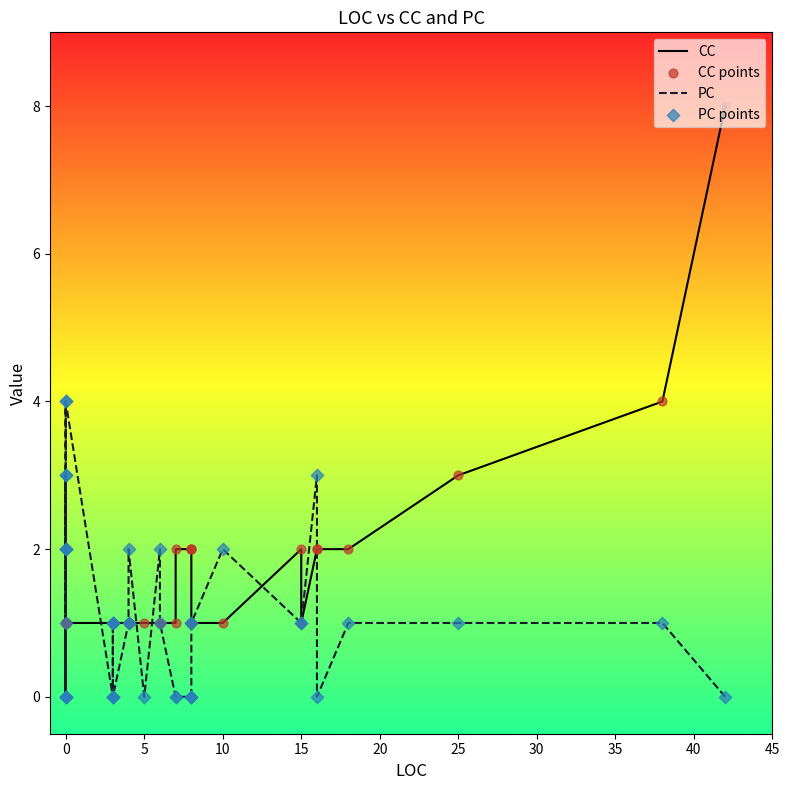

What are all the series names shown in the legend?

CC, PC, CC points, PC points